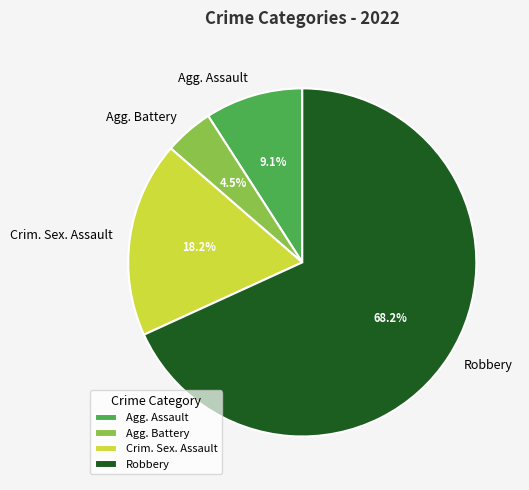

Between Agg. Battery and Robbery, which is larger?

Robbery